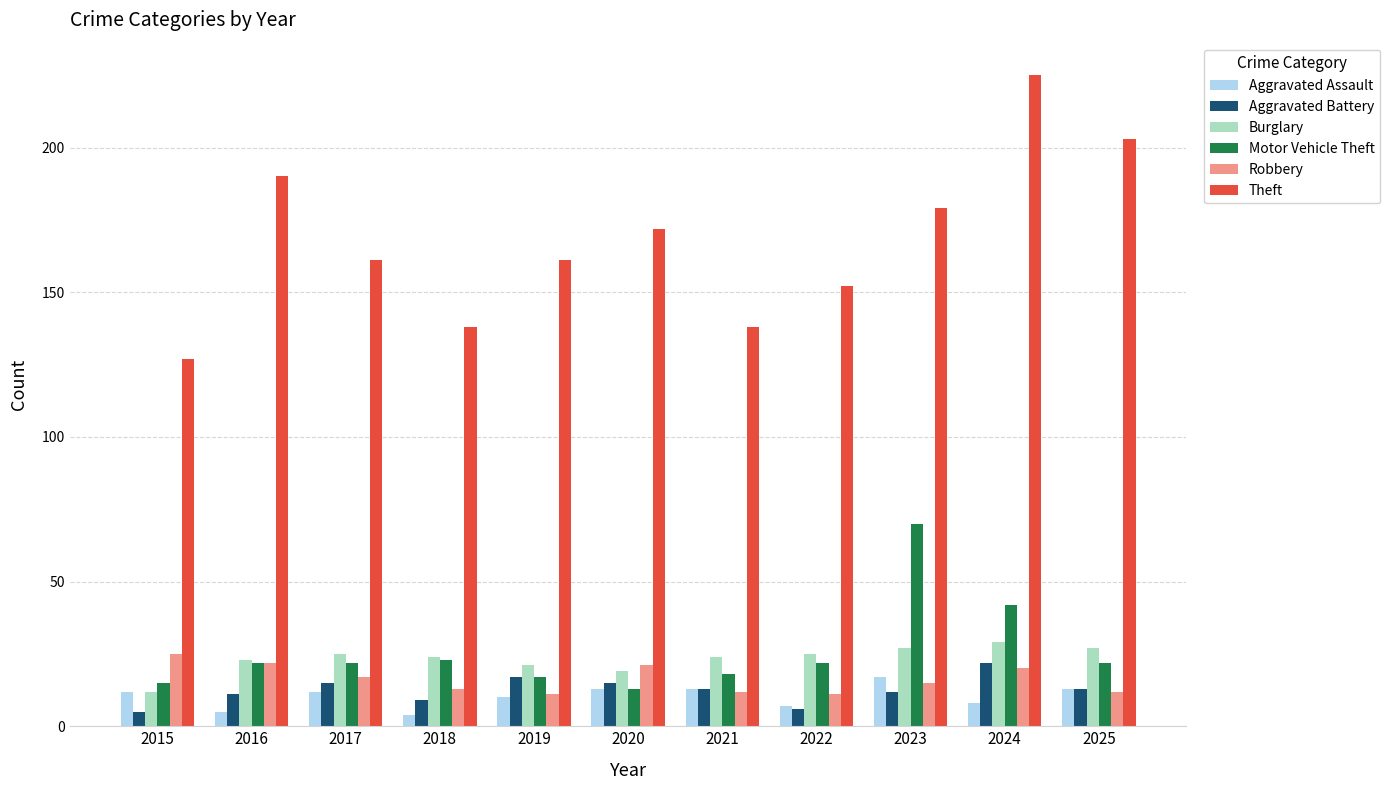

What is the smallest value displayed?

4